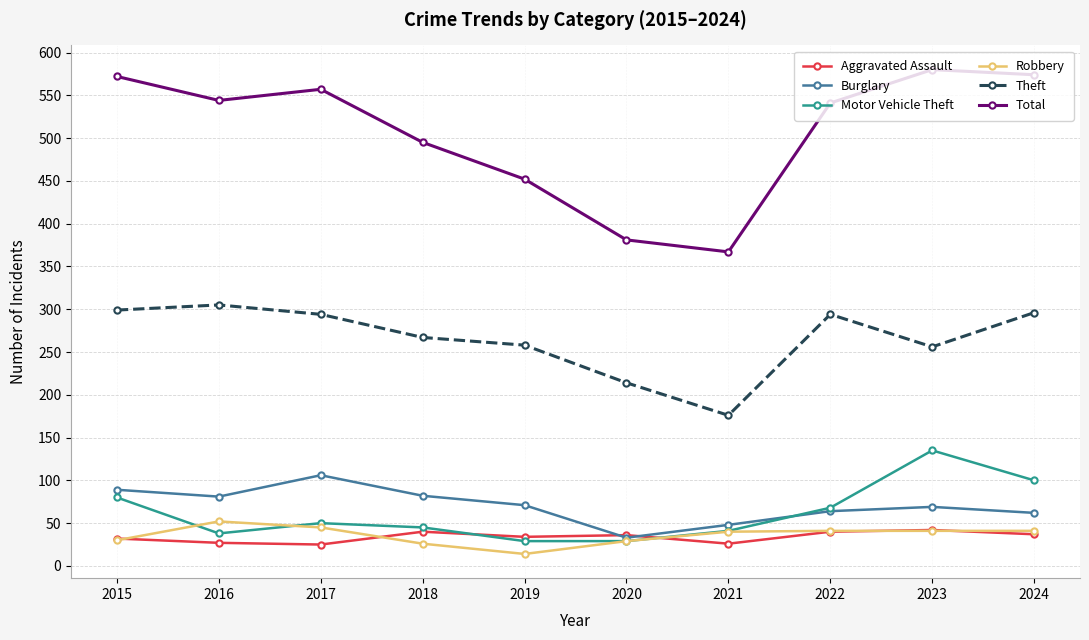

At which label is Motor Vehicle Theft closest to 82?

2015